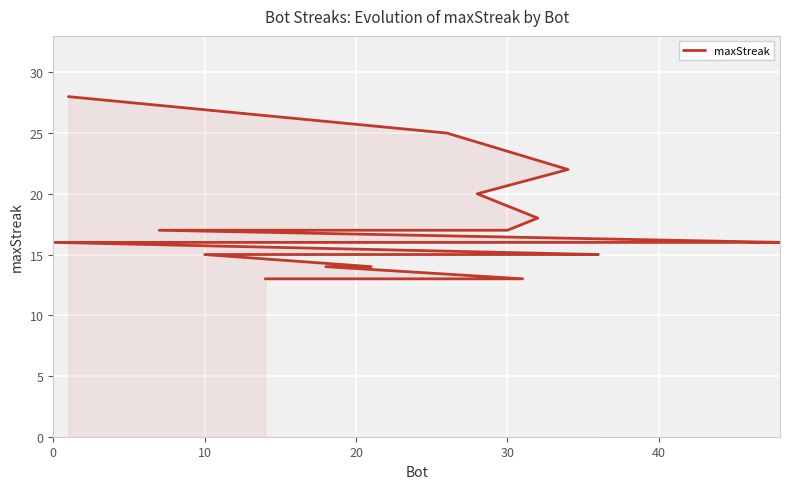

Approximately how many times larger is the value at 18 compared to 50?

0.8